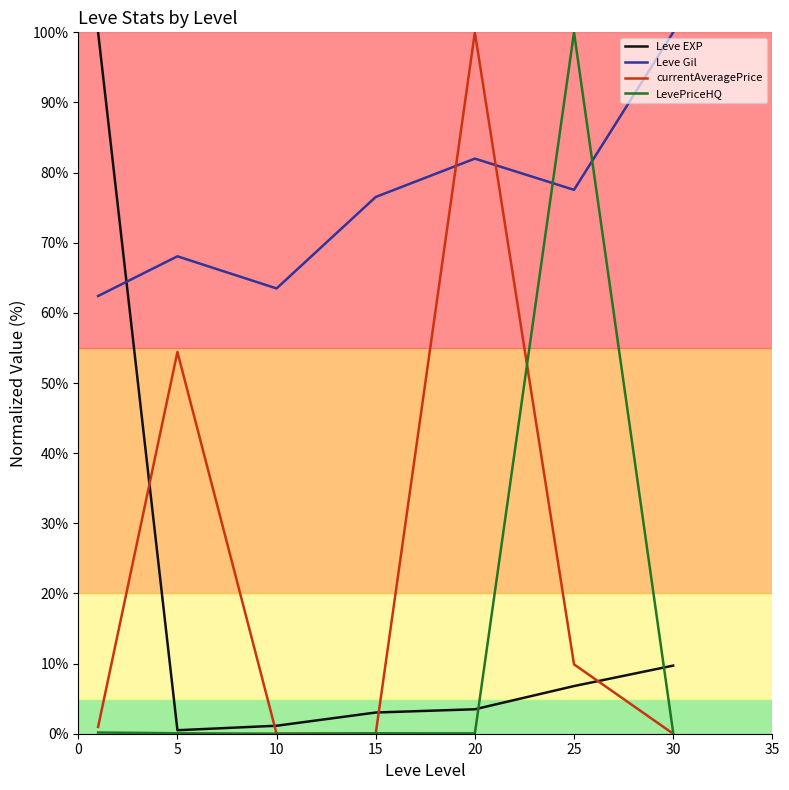

What is the sum of all currentAveragePrice values?

165.3